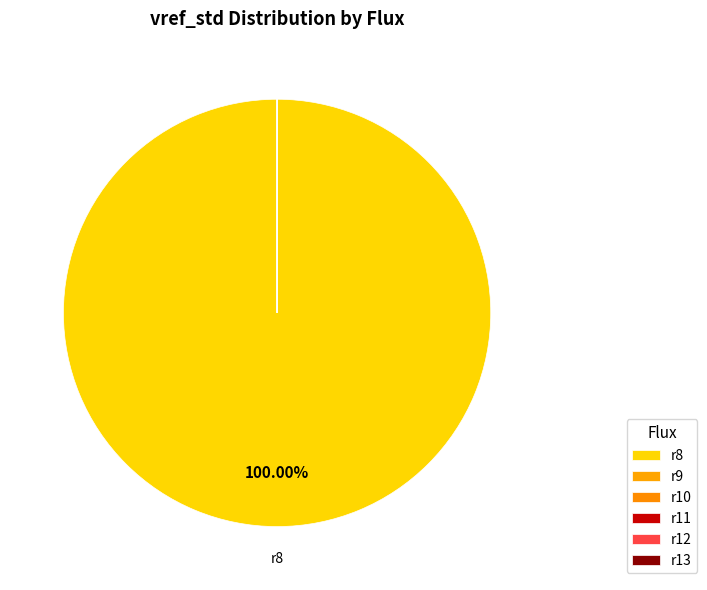

What is the smallest slice in the pie chart?

r11